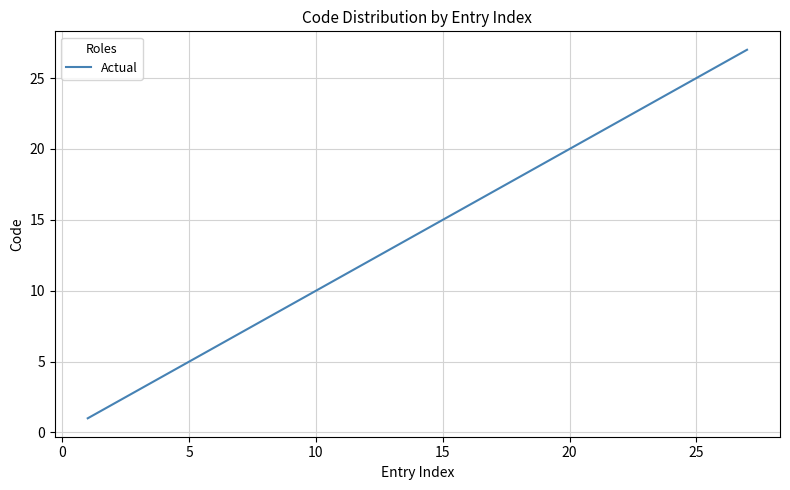

What is the maximum value shown in the chart?

27